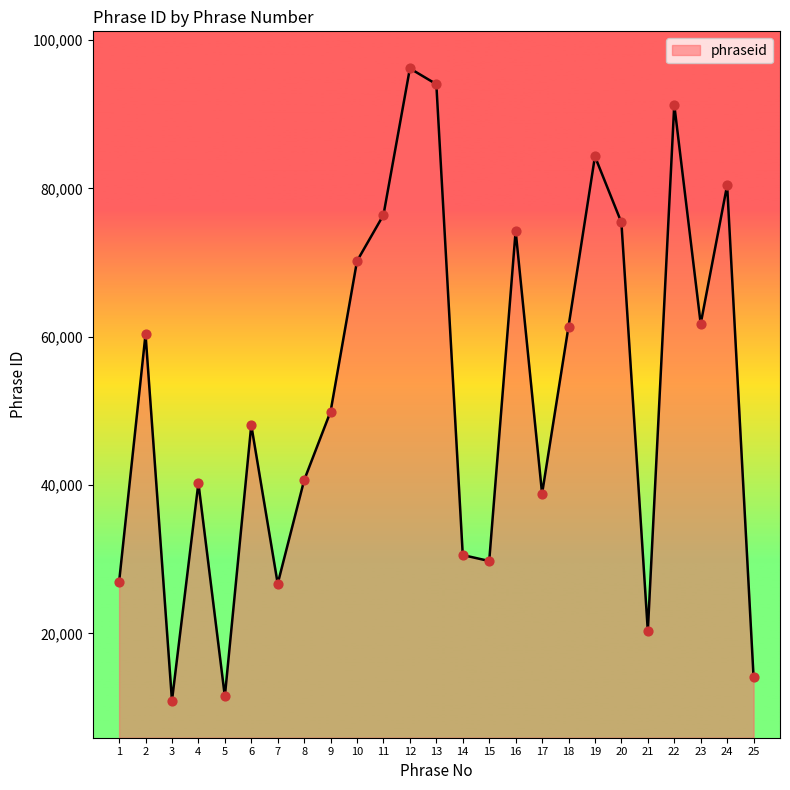

Approximately how many times larger is the value at 20 compared to 8?

1.9